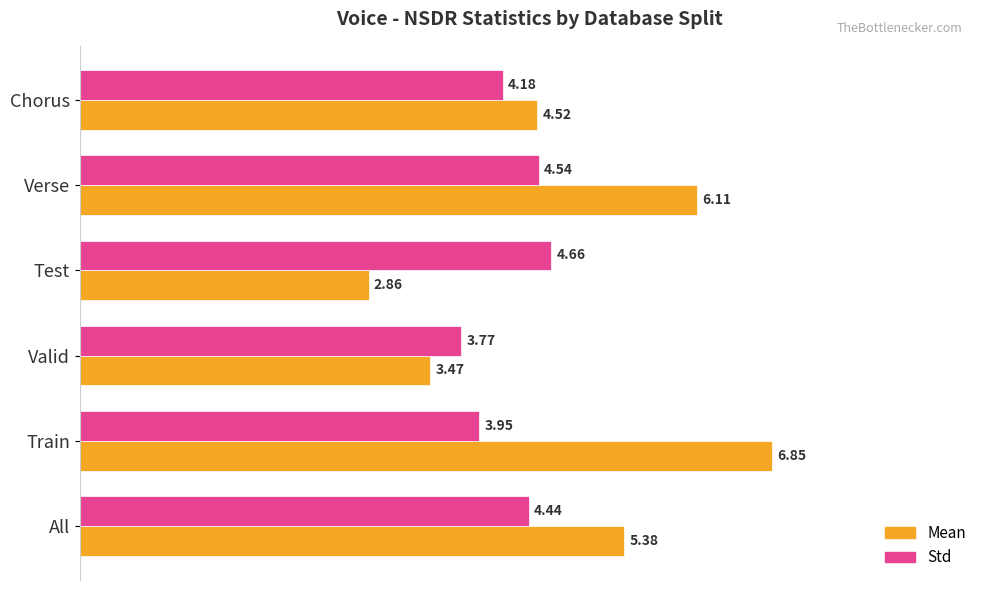

What is the difference between the maximum and minimum values in the Std series?

0.9